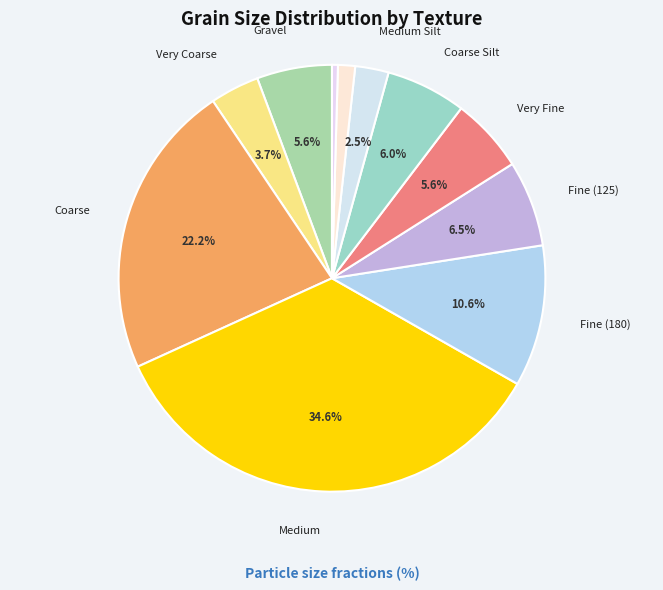

True or false: Very Fine accounts for 14% of the total.

False